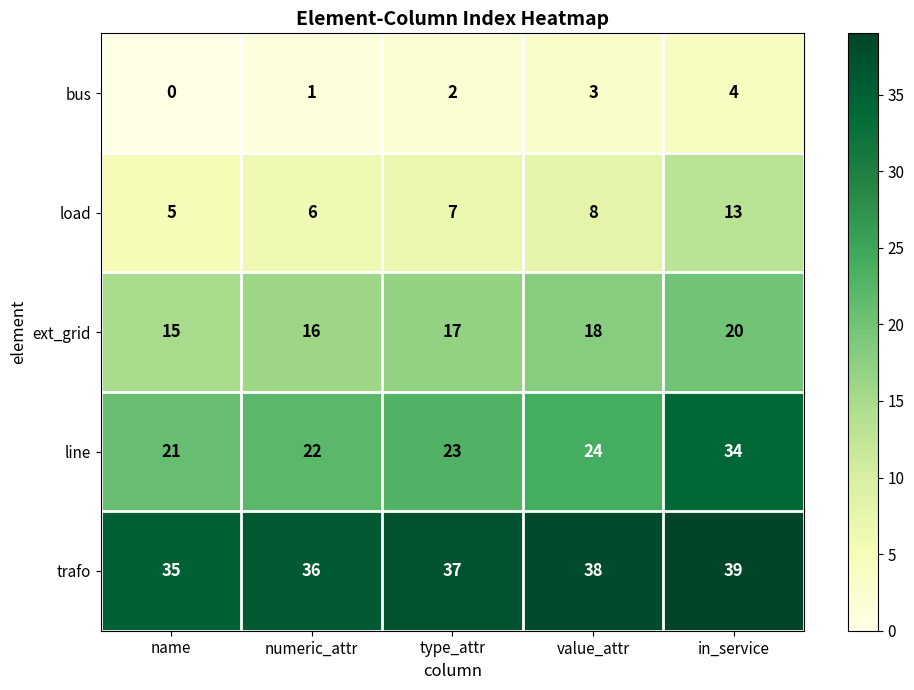

Where is trafo nearest to the value 37?

type_attr